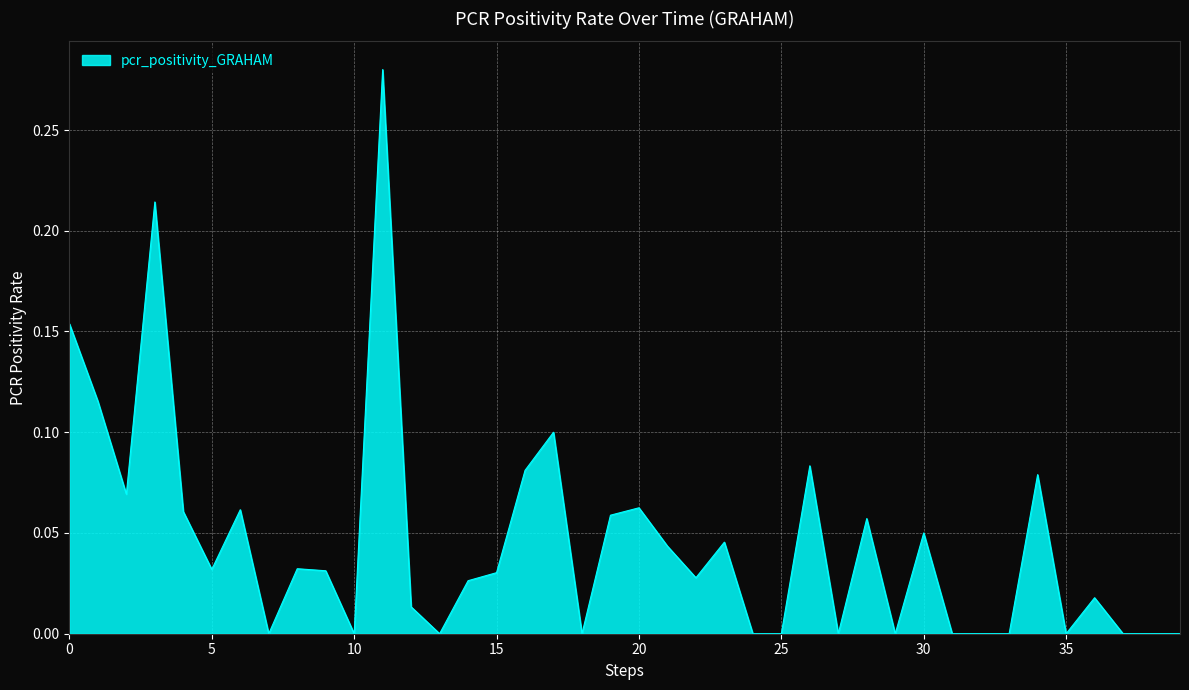

At which category does the chart reach its peak across all series?

2021-07-24